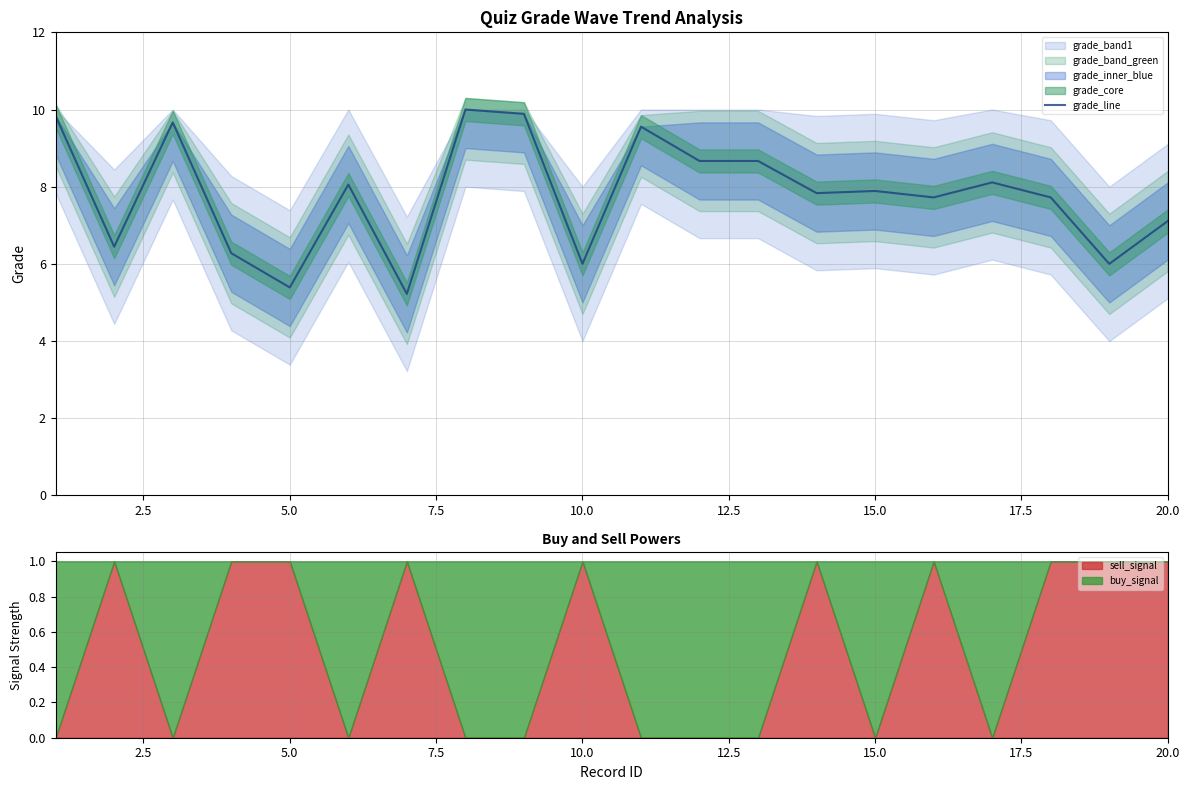

What is the lowest value of the grade_line series?

5.2